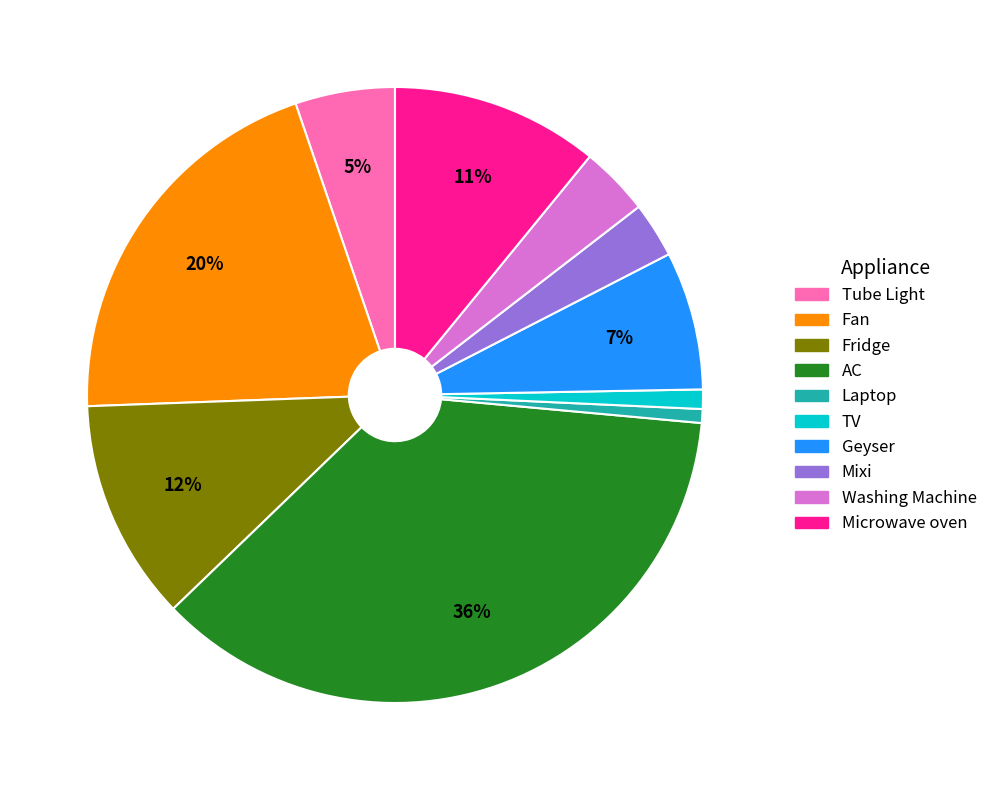

What is the largest slice in the pie chart?

AC